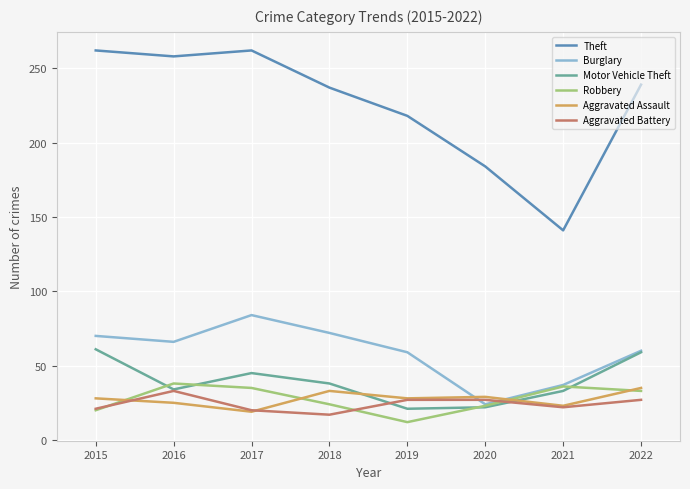

Which series changed the most between 2015 and 2022?

Theft